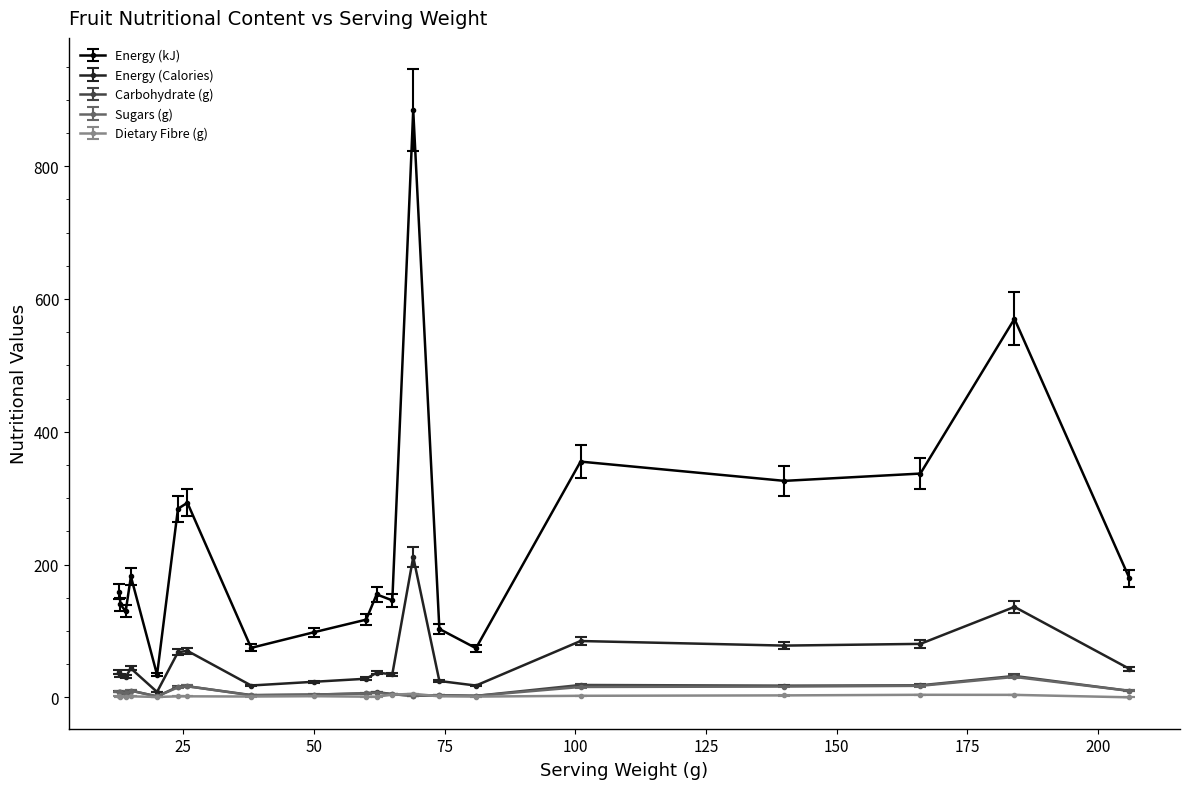

True or false: Sugars (g) has more than 1 interior local peaks.

True